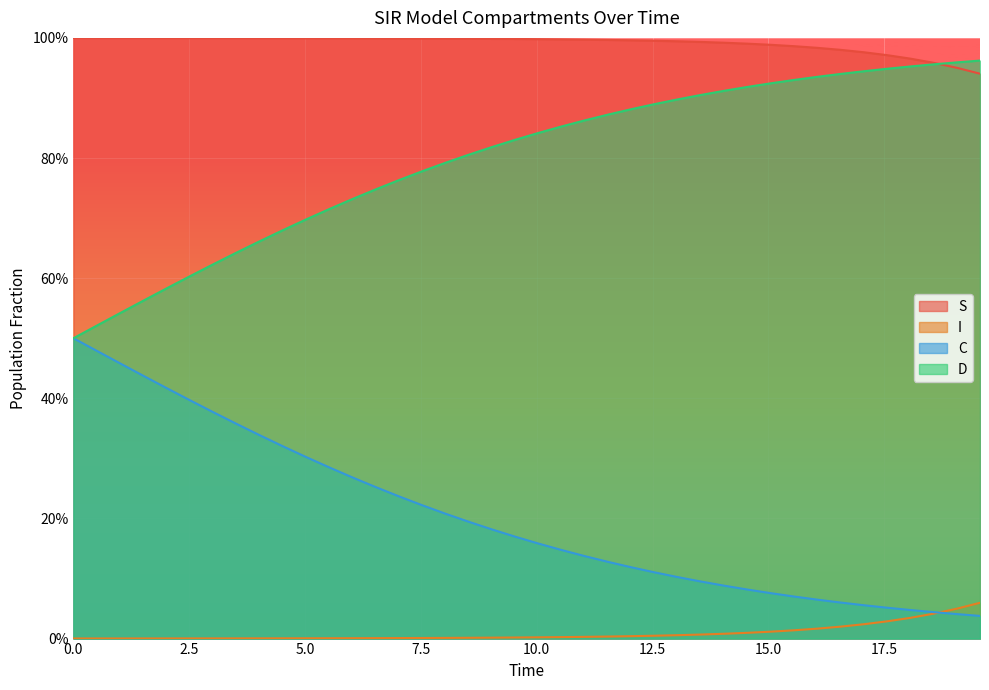

At how many categories does at least one series exceed 0?

40